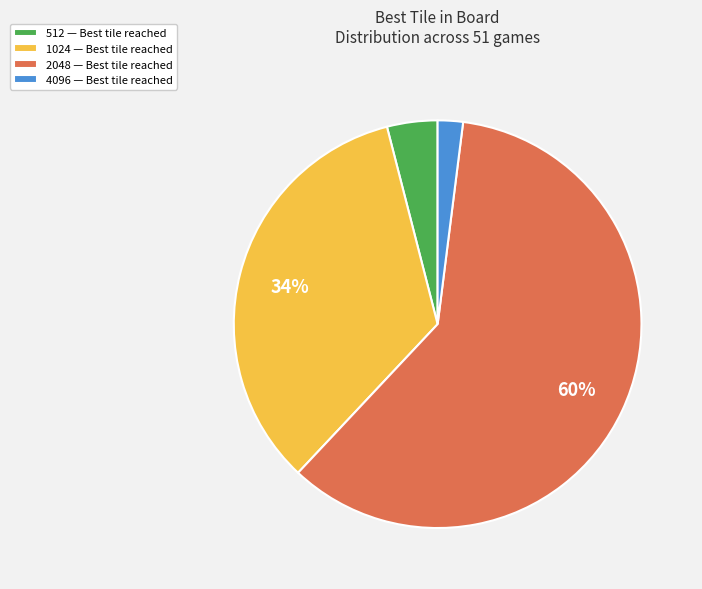

True or false: 4096 accounts for 9% of the total.

False